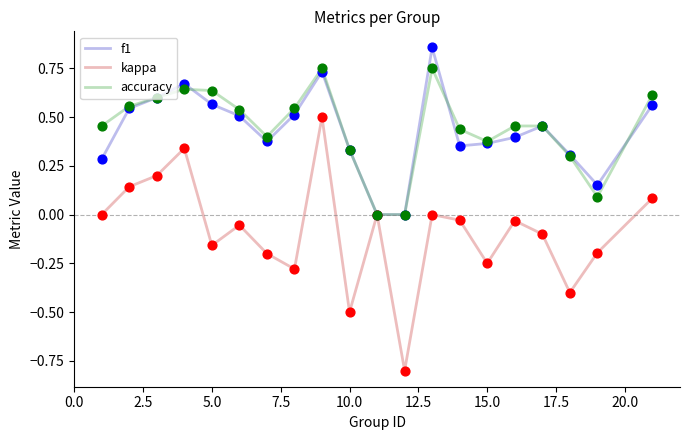

What are all the series names shown in the legend?

f1, kappa, accuracy